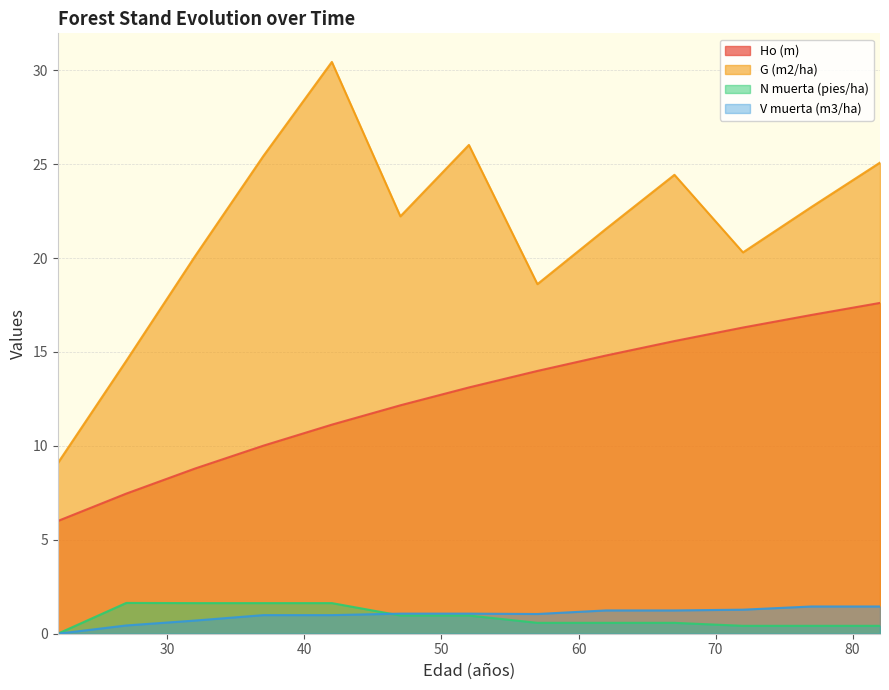

Reading left to right, transcribe all the data shown in this chart.

Ho (m): 6.0	7.5	8.8	10.0	11.1	12.2	13.1	14.0	14.8	15.6	16.3	17.0	17.6
G (m2/ha): 9.1	14.5	20.1	25.4	30.4	22.2	26.0	18.6	21.6	24.4	20.3	22.7	25.1
N muerta (pies/ha): 0.0	1.6	1.6	1.6	1.6	1.0	1.0	0.6	0.6	0.6	0.4	0.4	0.4
V muerta (m3/ha): 0.0	0.4	0.7	1.0	1.0	1.1	1.1	1.1	1.2	1.2	1.3	1.4	1.4